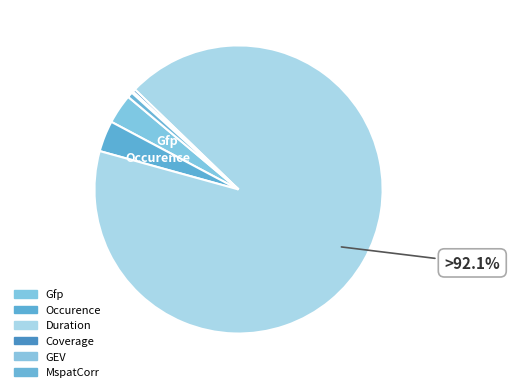

To the nearest percent, what portion does Gfp represent?

3%